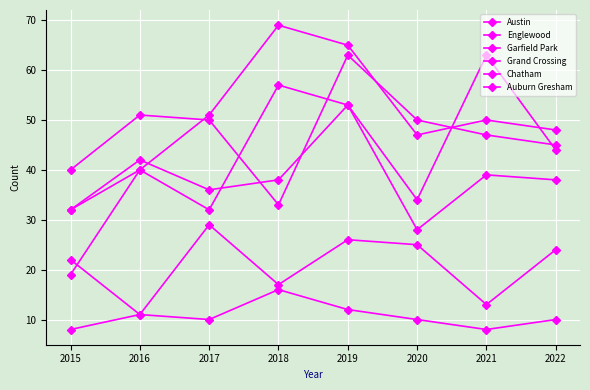

What is the highest value of the Englewood series?

63